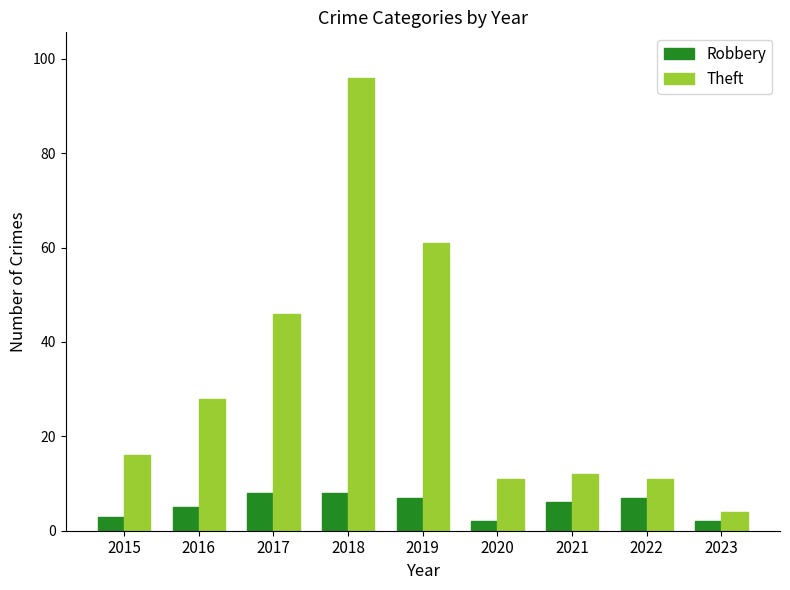

Reading left to right, transcribe all the data shown in this chart.

Robbery: 3	5	8	8	7	2	6	7	2
Theft: 16	28	46	96	61	11	12	11	4